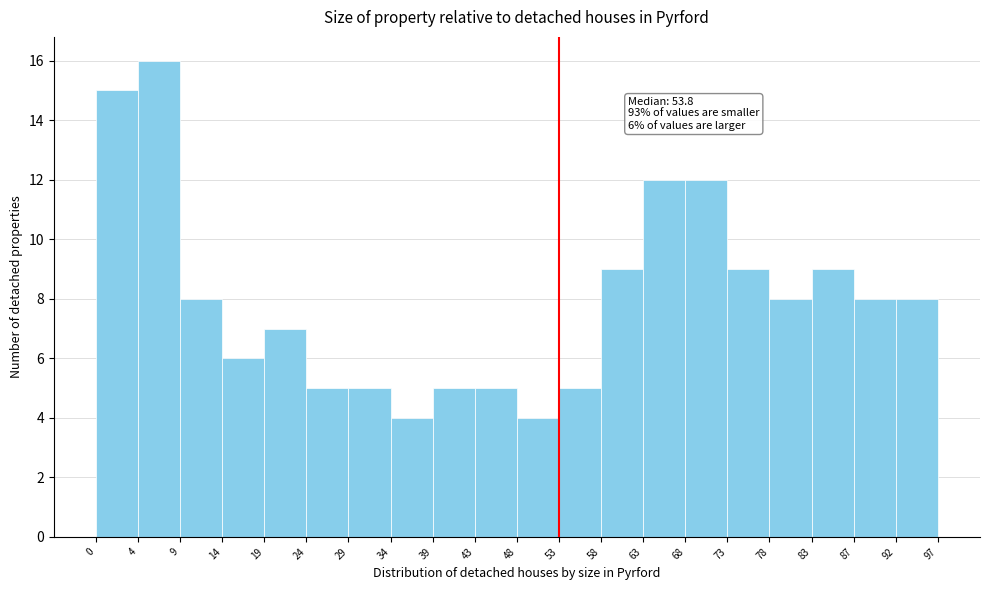

Which range on the x-axis has the tallest bar?

4 to 9